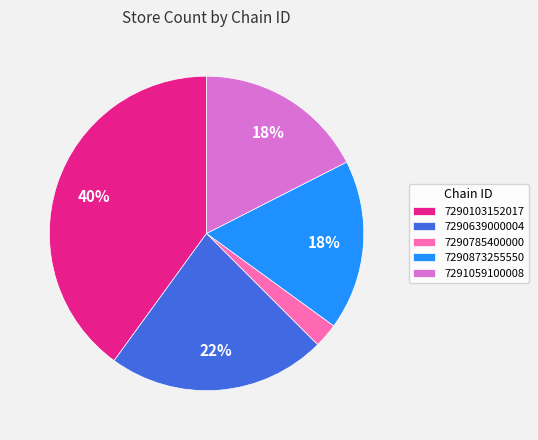

Is 7290639000004 the majority of the pie?

No